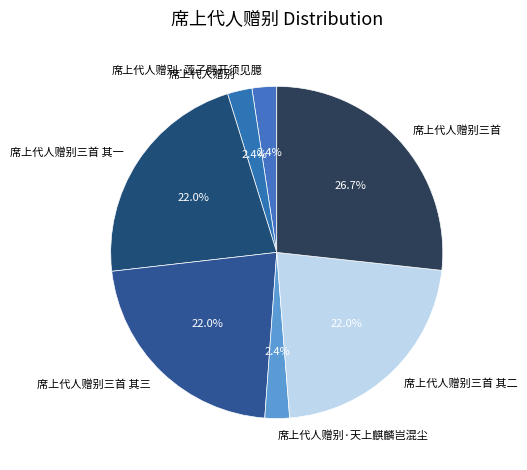

How many segments does this pie chart have?

7